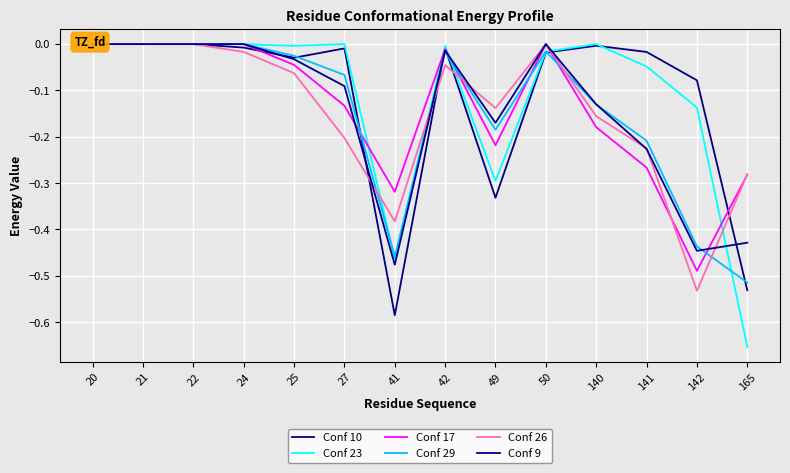

How many lines are shown in the chart?

6